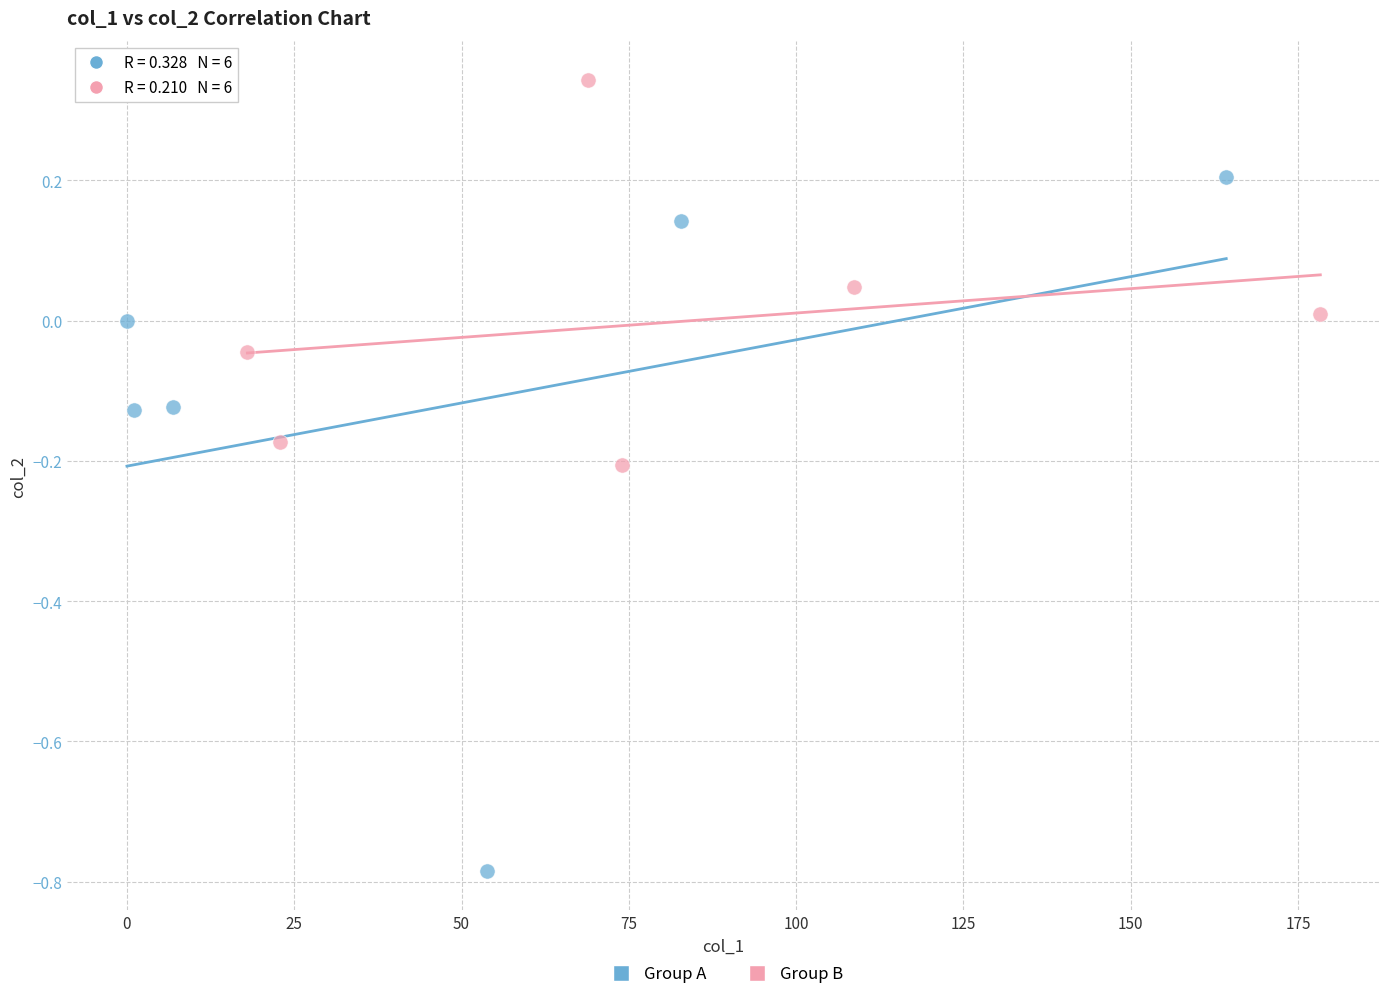

Which series has the largest Y range (max minus min)?

Group A